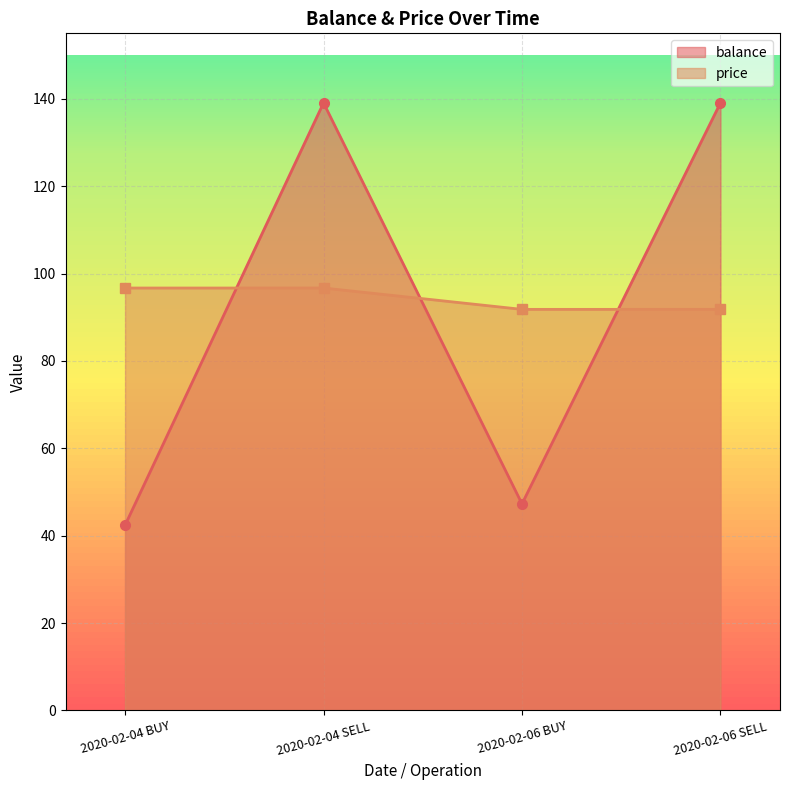

True or false: balance has a value of 47.3 at 2020-02-06 BUY.

True